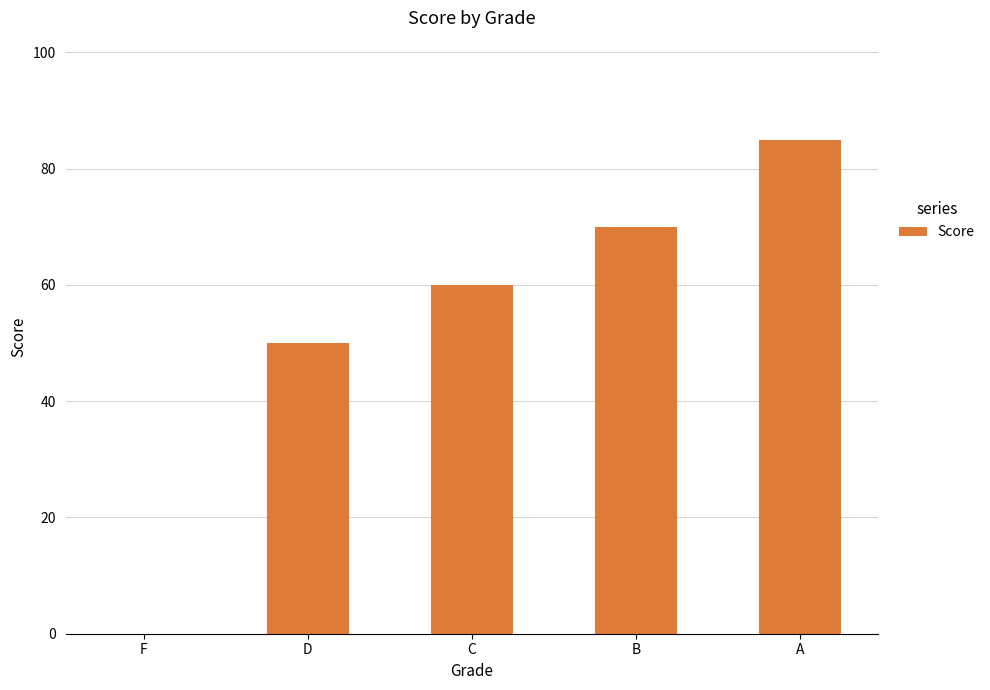

Reading left to right, list all the values displayed in this chart.

F=0	D=50	C=60	B=70	A=85